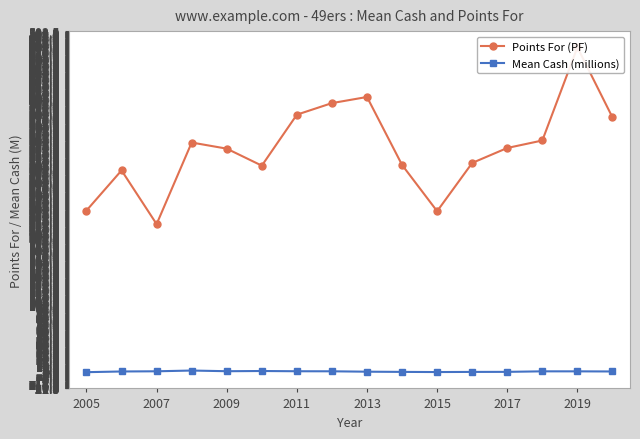

True or false: Mean Cash (millions) has more than 0 points higher than both neighbors.

True